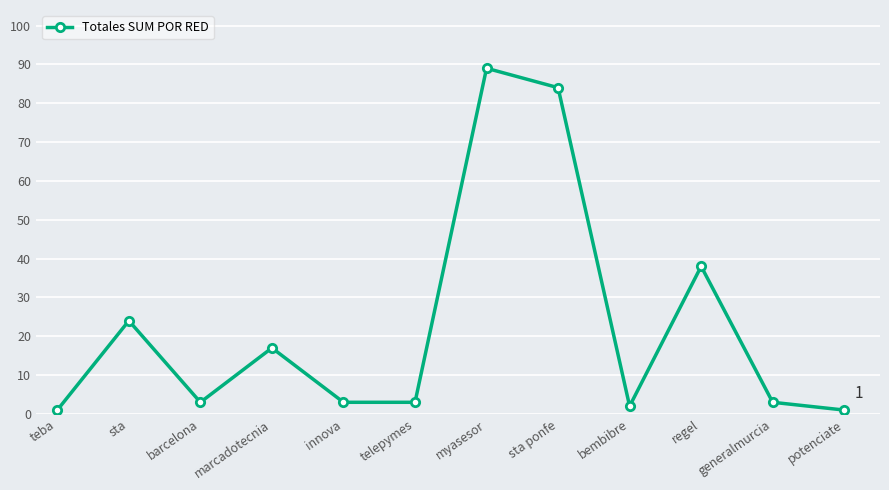

What position from the right is innova?

8